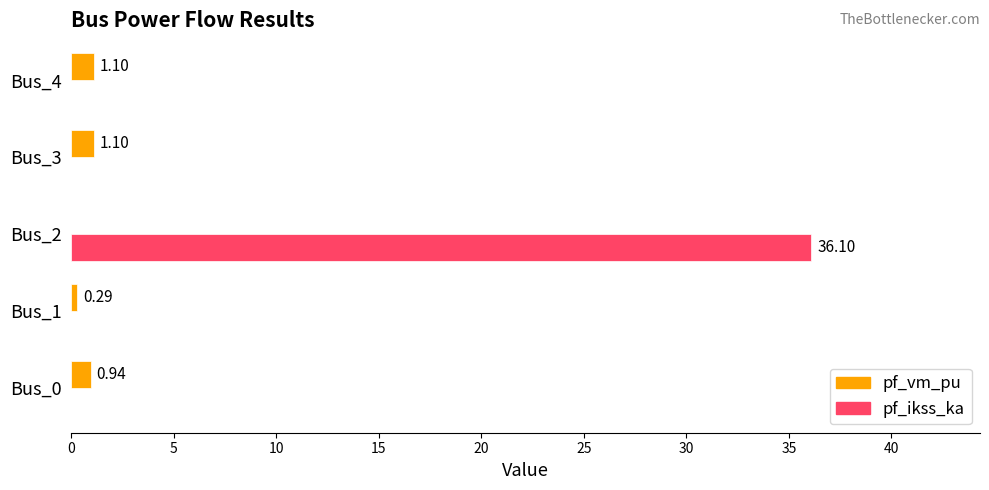

What is the sum of all pf_ikss_ka values?

36.1